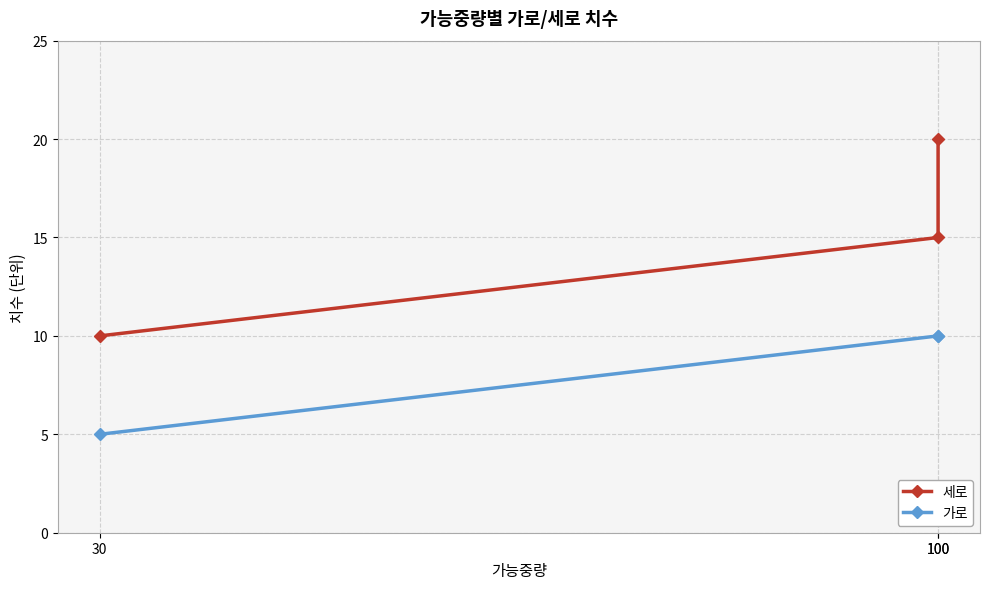

What is the minimum value shown in the chart?

5